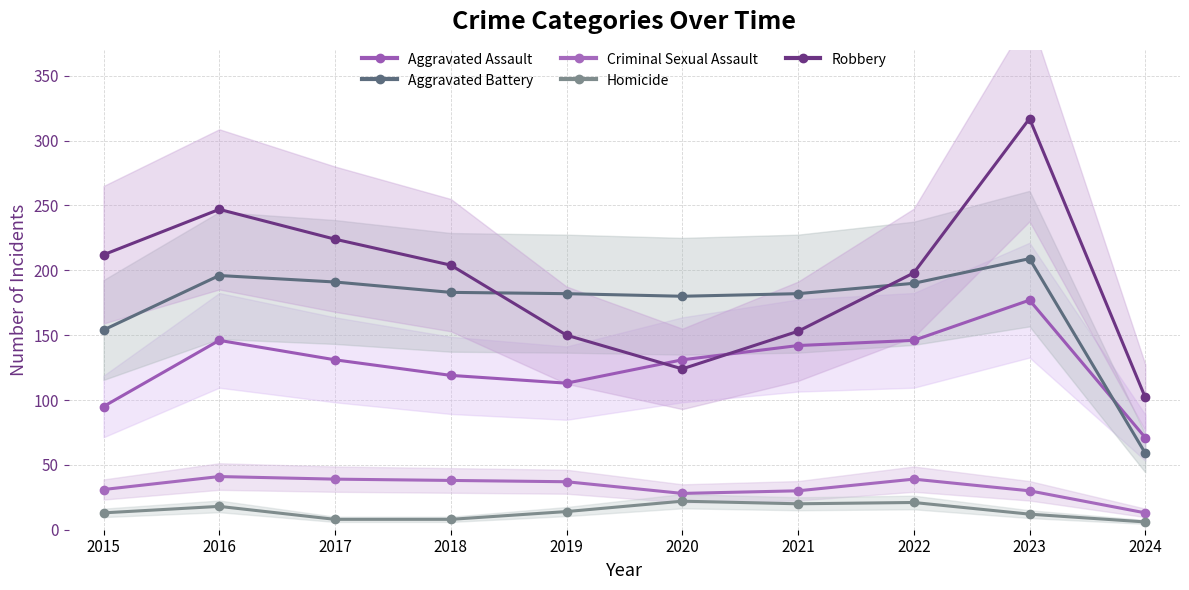

What is the sum of all Aggravated Assault values?

1271